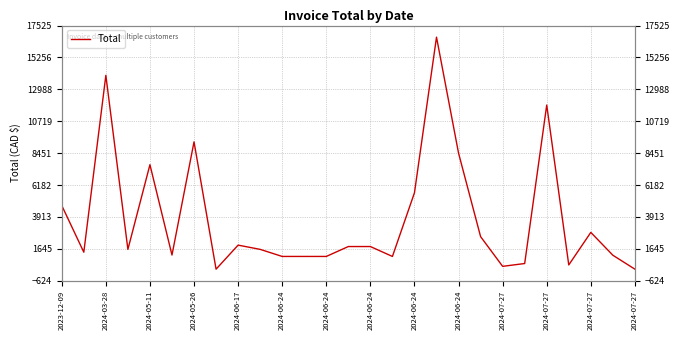

Count the number of values greater than 1609.

15